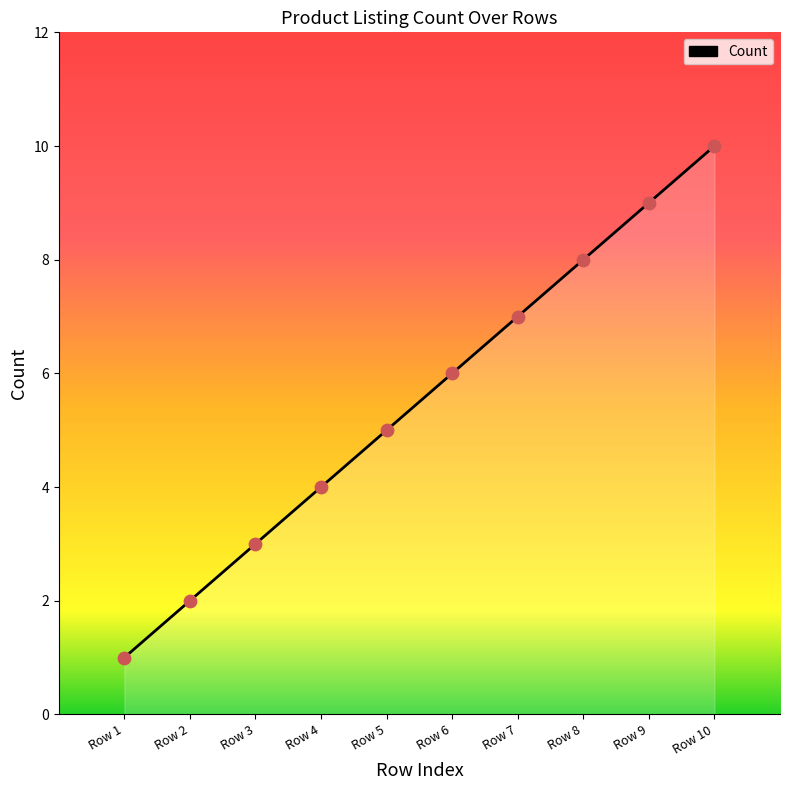

Approximately how many times larger is the value at Row 5 compared to Row 9?

0.6